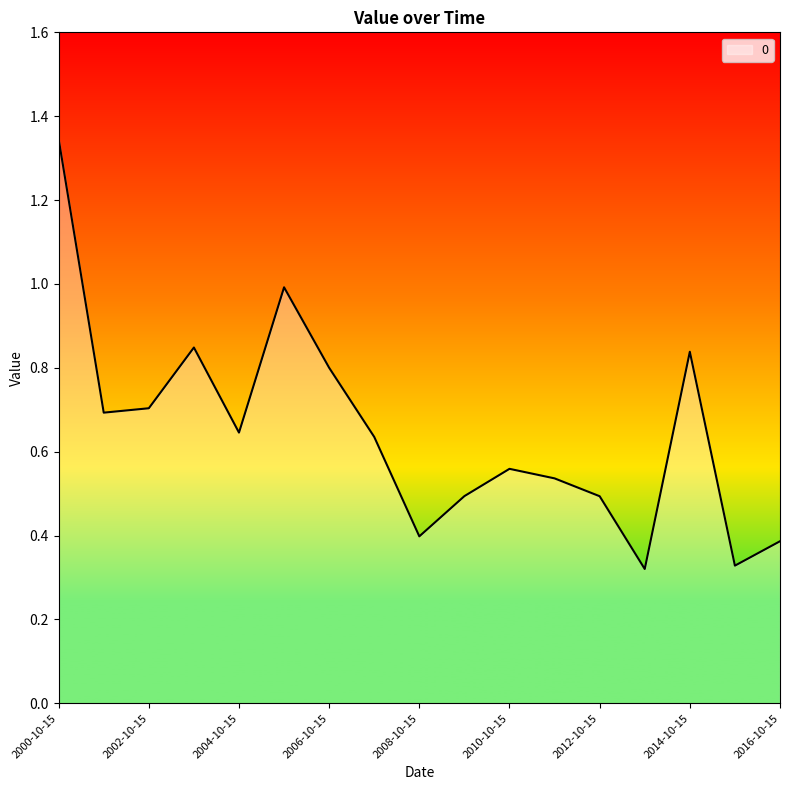

What is the difference between the maximum and minimum values?

1.0